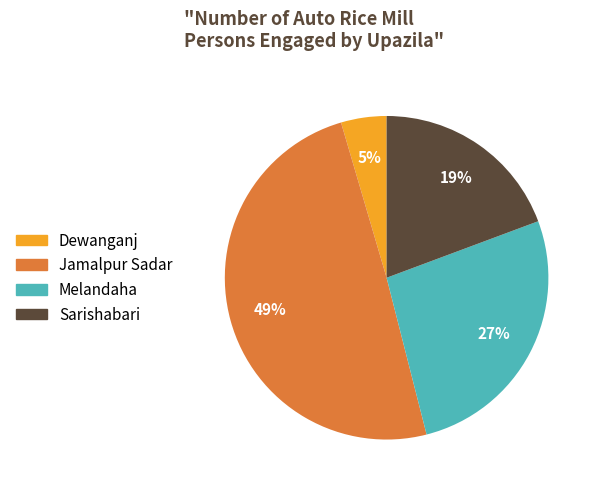

Rank the categories by value from lowest to highest.

Dewanganj, Sarishabari, Melandaha, Jamalpur Sadar